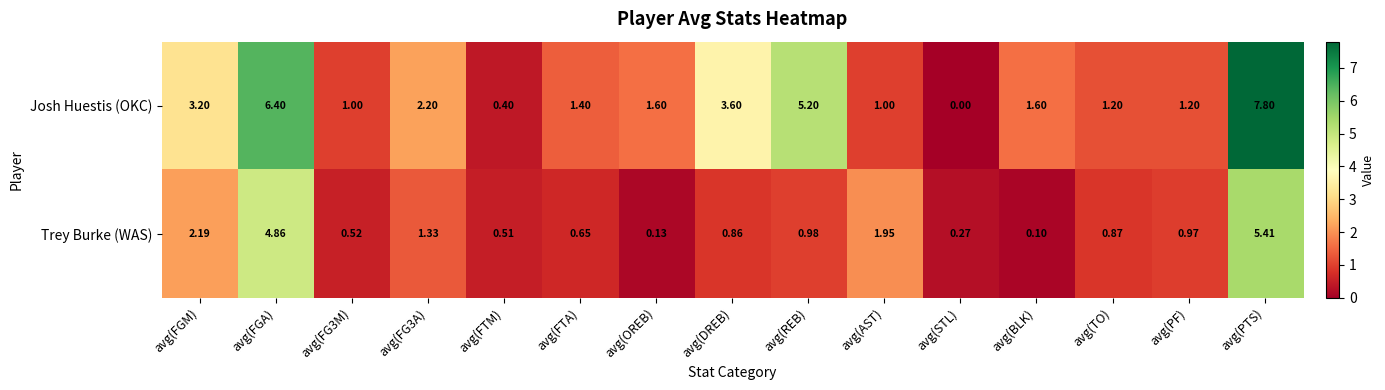

Which series changed the most between avg(FTM) and avg(STL)?

Josh Huestis (OKC)